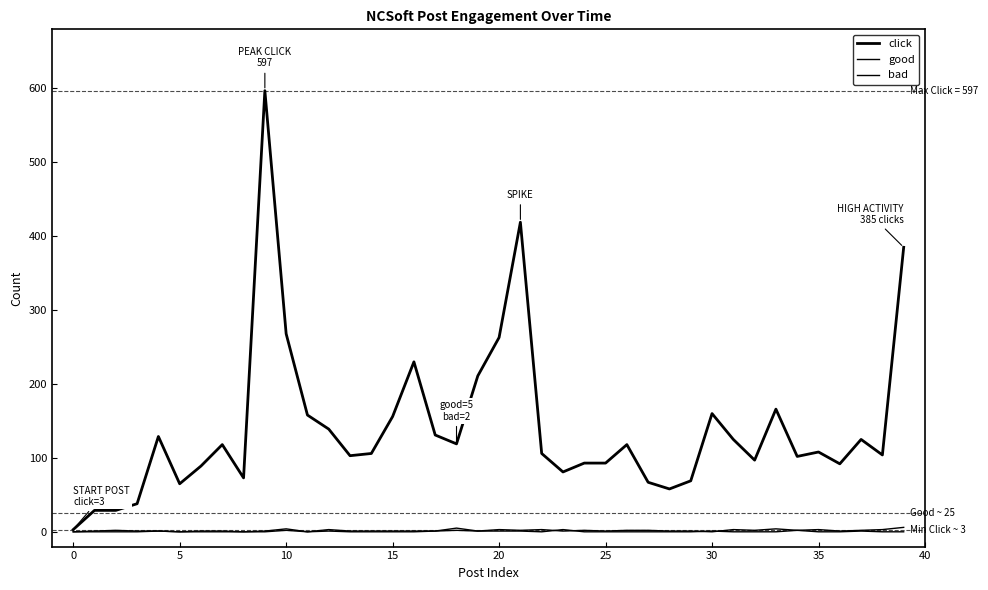

In click, how many points are lower than both neighbors (excluding endpoints)?

10